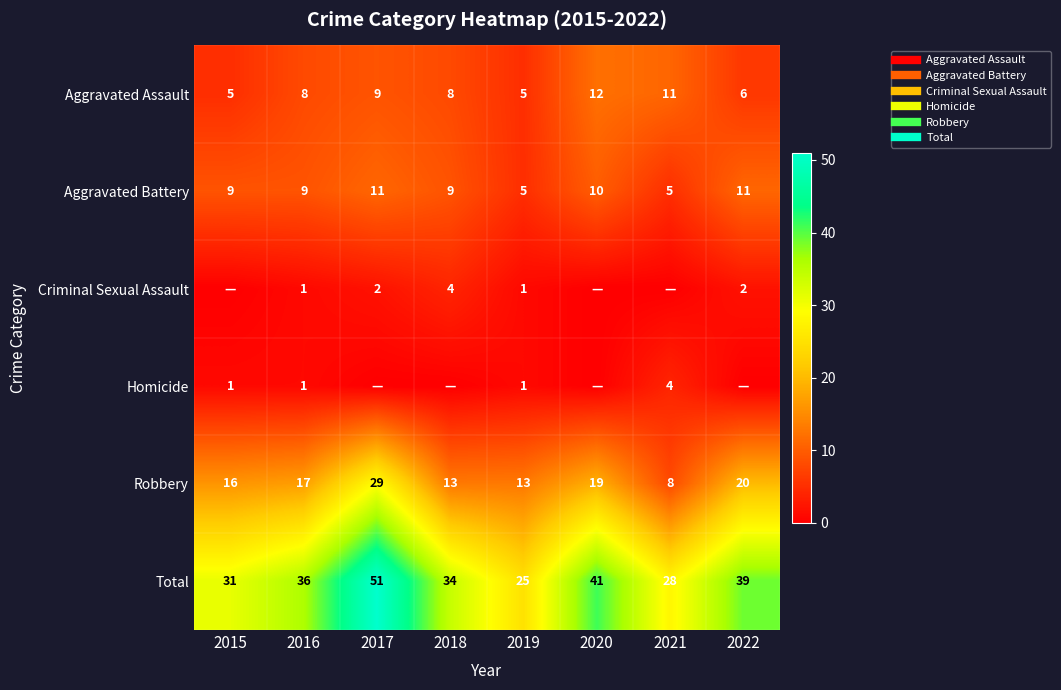

What is the spread (max minus min) of values at 2015?

31